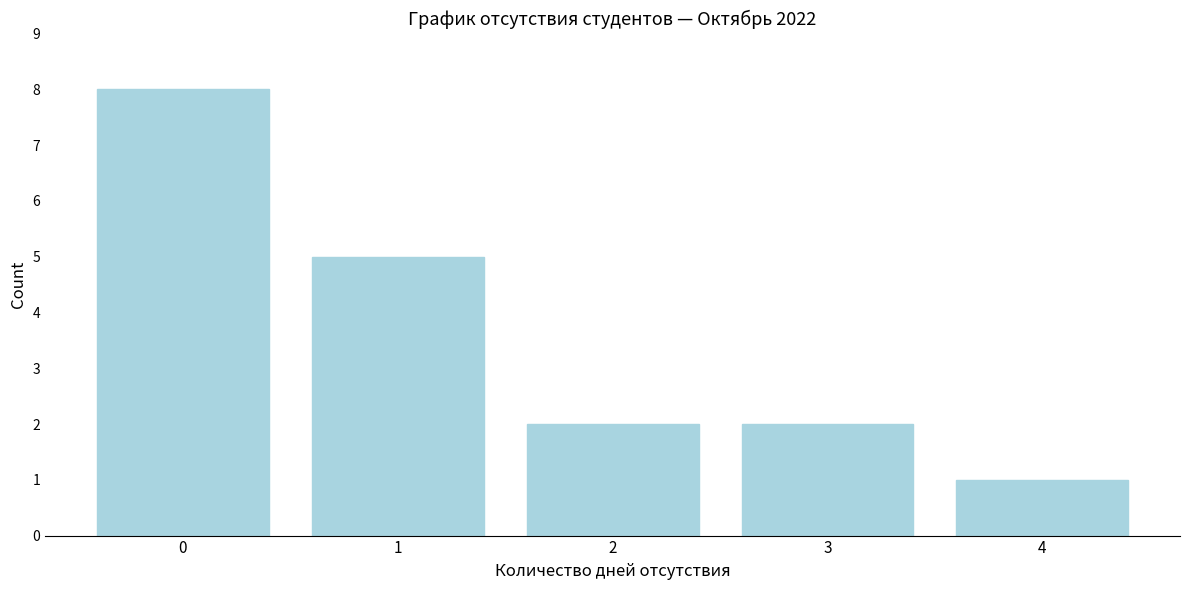

What is the height of the bar covering 0.5 to 1.5 on the x-axis? The values are not printed on the chart, so give them approximately, as read against the axis.

5